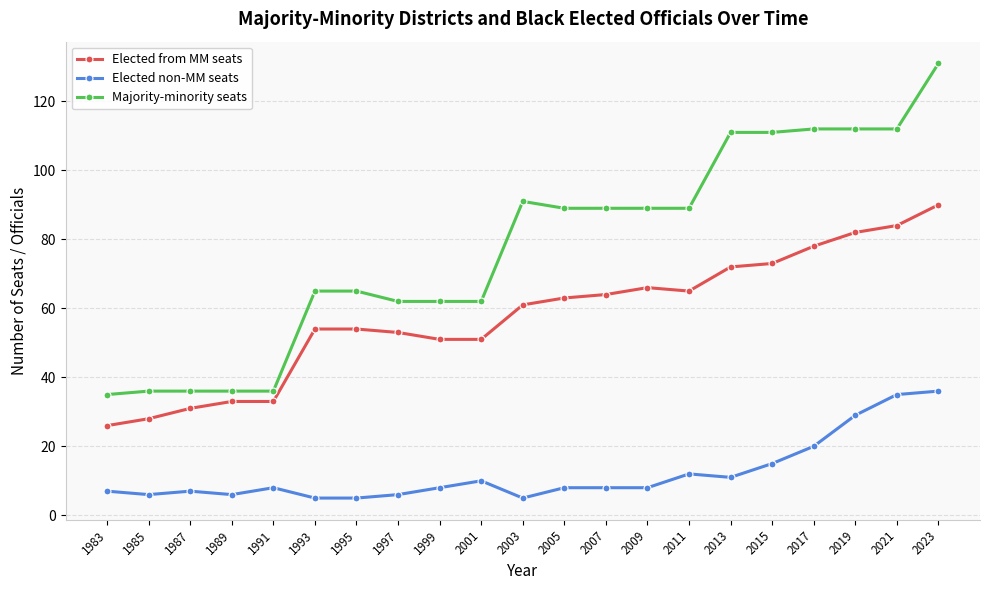

What is the highest value of the Elected non-MM seats series?

36